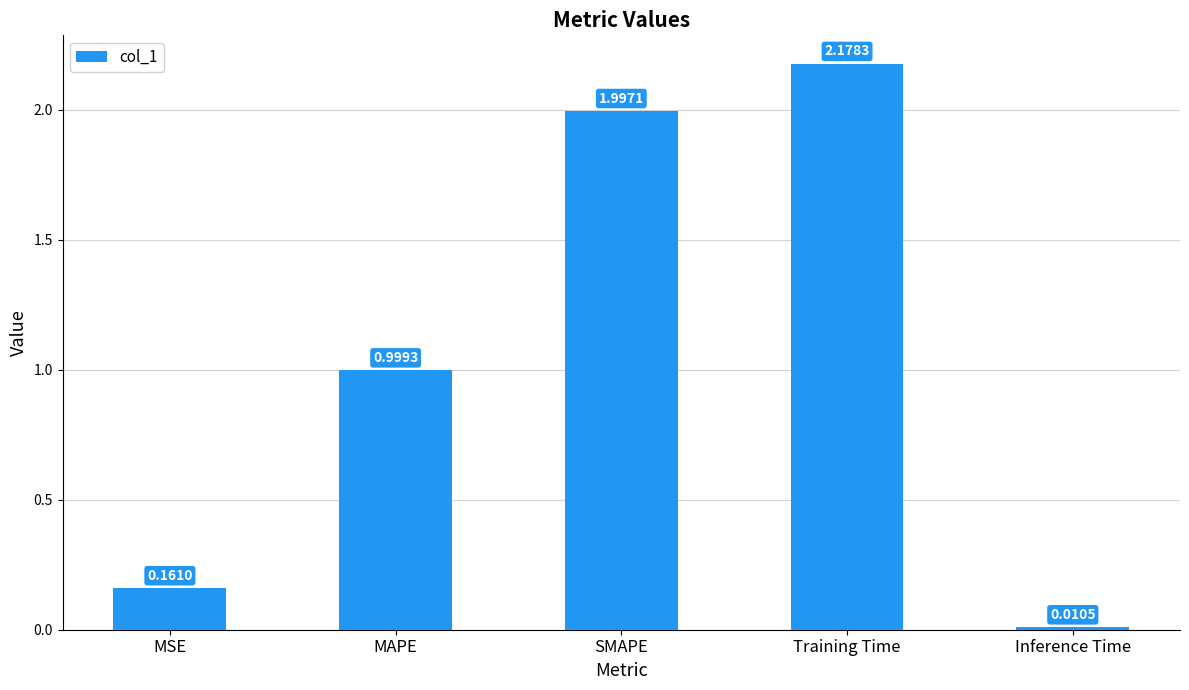

Rank the categories by value from lowest to highest.

Inference Time, MSE, MAPE, SMAPE, Training Time